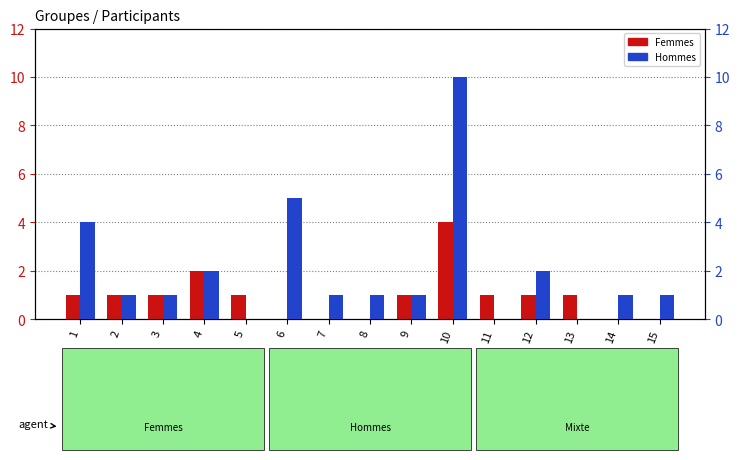

How many distinct data groups are displayed?

2